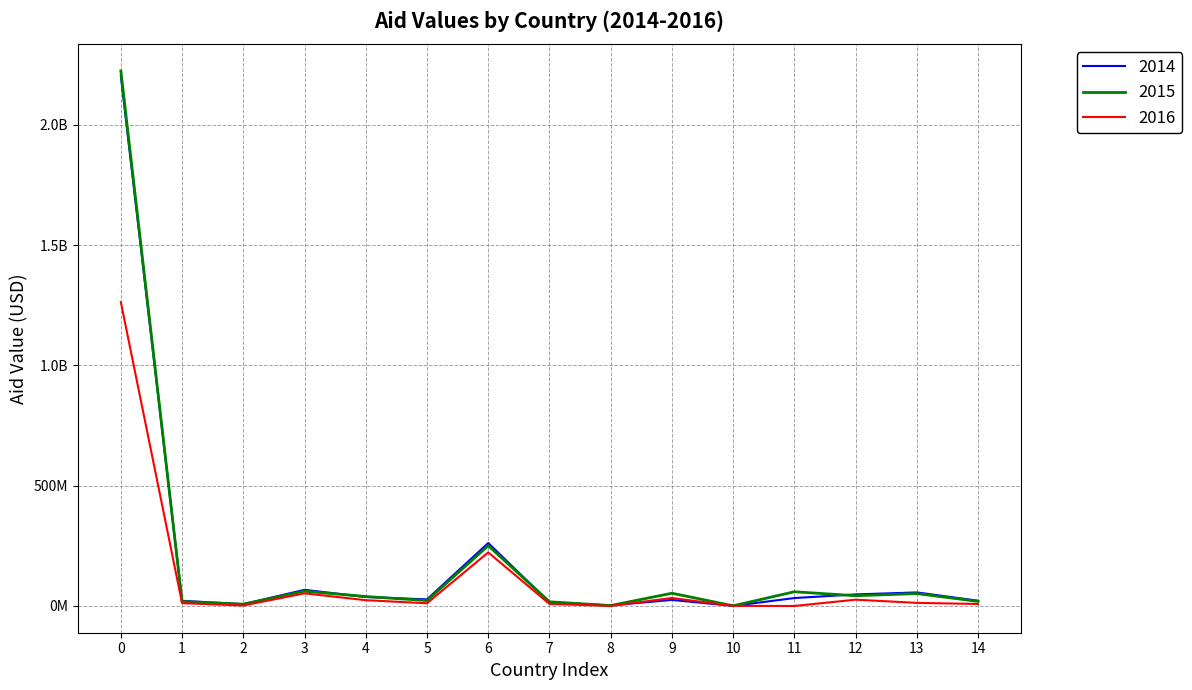

Reading left to right, transcribe all the data shown in this chart.

2014: 0=2202642037	1=21502503	2=7494186	3=67107300	4=37272007	5=27489691	6=261713436	7=15088903	8=2289513	9=25179853	10=327412	11=32976527	12=48095613	13=56364651	14=21781537
2015: 0=2224419103	1=18553548	2=7504667	3=61494920	4=39333349	5=22512506	6=250830290	7=17390445	8=1837129	9=52991568	10=780088	11=59144311	12=42639175	13=51461760	14=19110645
2016: 0=1263122571	1=11788431	2=1983881	3=52439601	4=24089150	5=11170994	6=222750371	7=8505418	8=288971	9=33173074	10=291863	11=49283	12=26187912	13=12893047	14=8332332